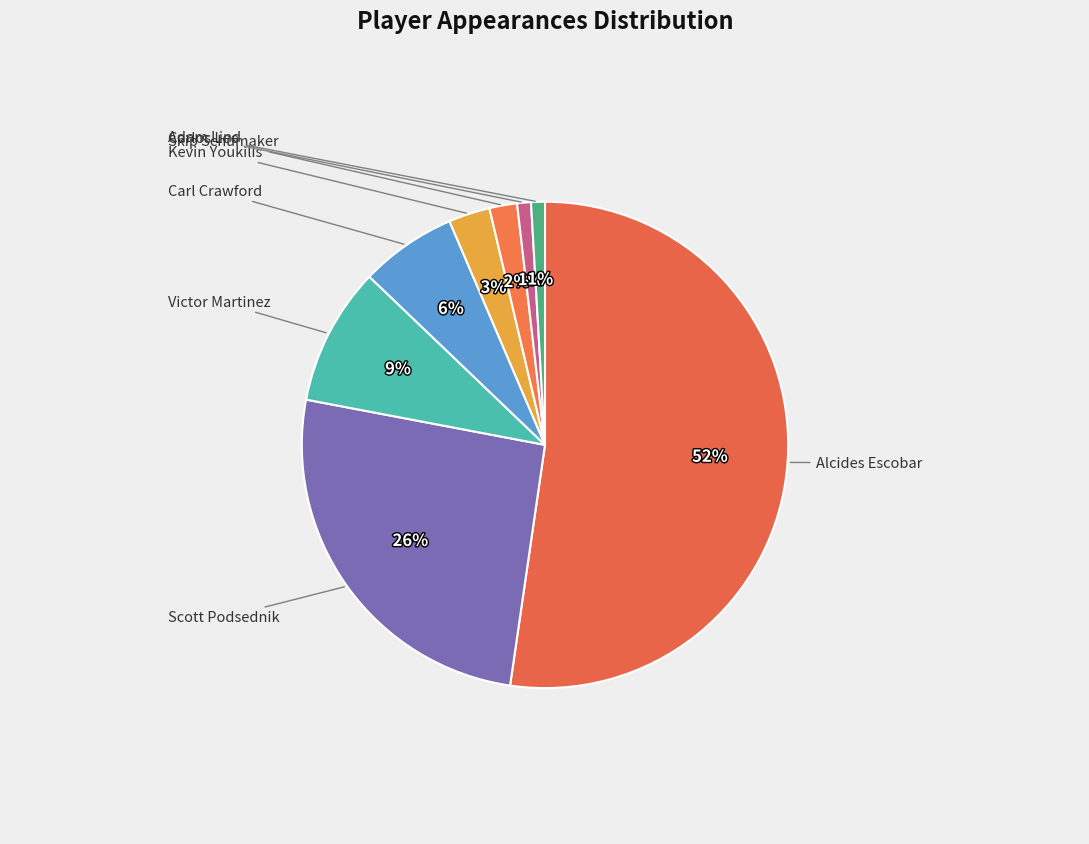

What percentage is the Kevin Youkilis slice, to the nearest percent?

3%